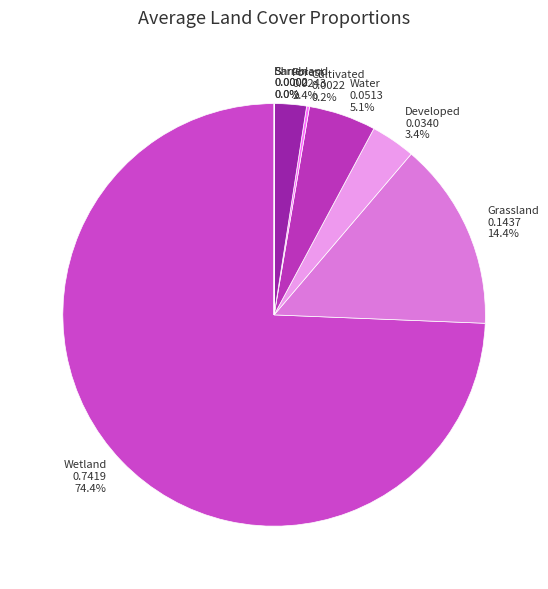

Which slice is the largest?

Wetland